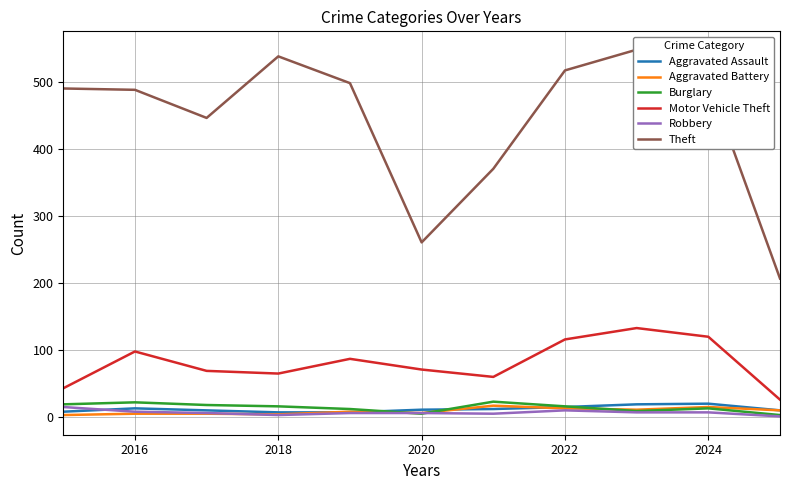

True or false: Robbery has a value of 8 at 2016.

True